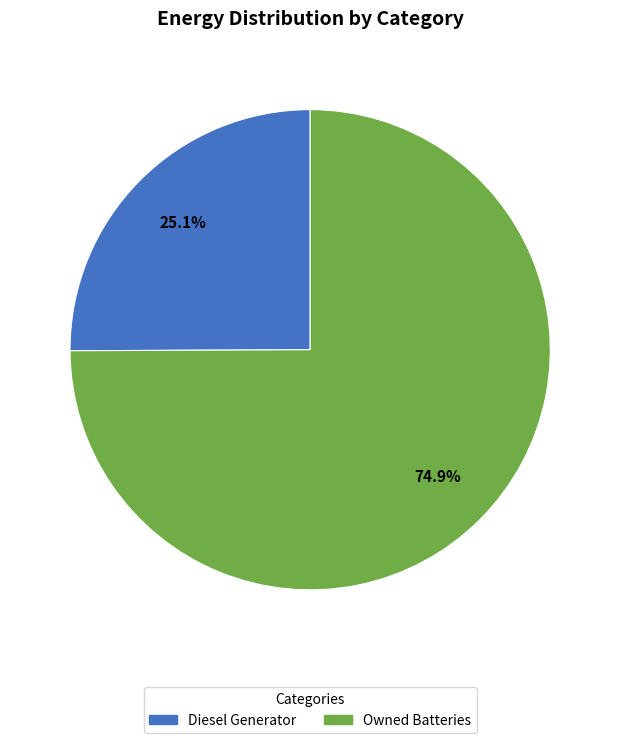

Is there a majority slice in this chart?

Yes